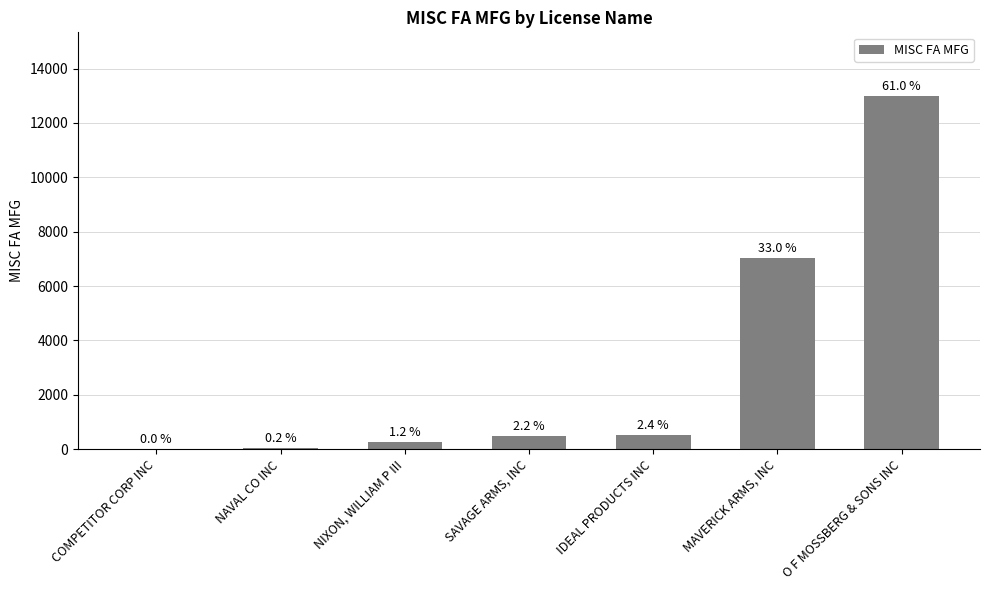

List the labels in order of value, largest first.

O F MOSSBERG & SONS INC, MAVERICK ARMS, INC, IDEAL PRODUCTS INC, SAVAGE ARMS, INC, NIXON, WILLIAM P III, NAVAL CO INC, COMPETITOR CORP INC